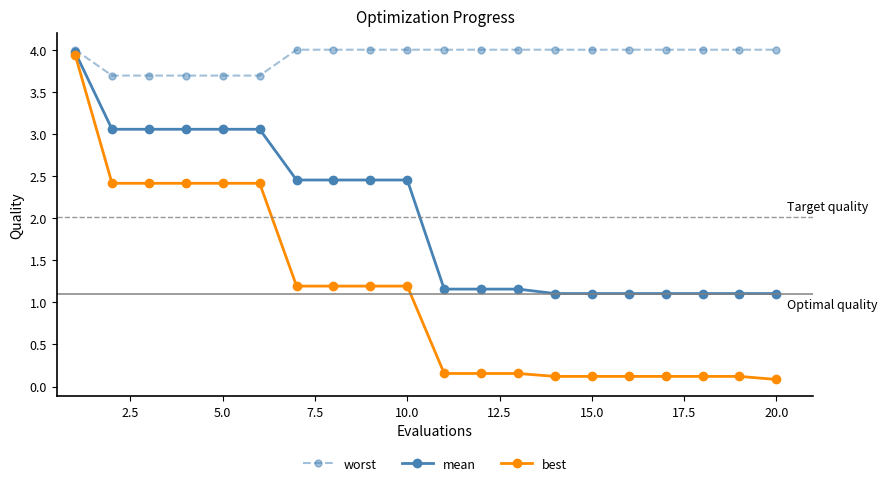

What is the maximum value for mean?

4.0